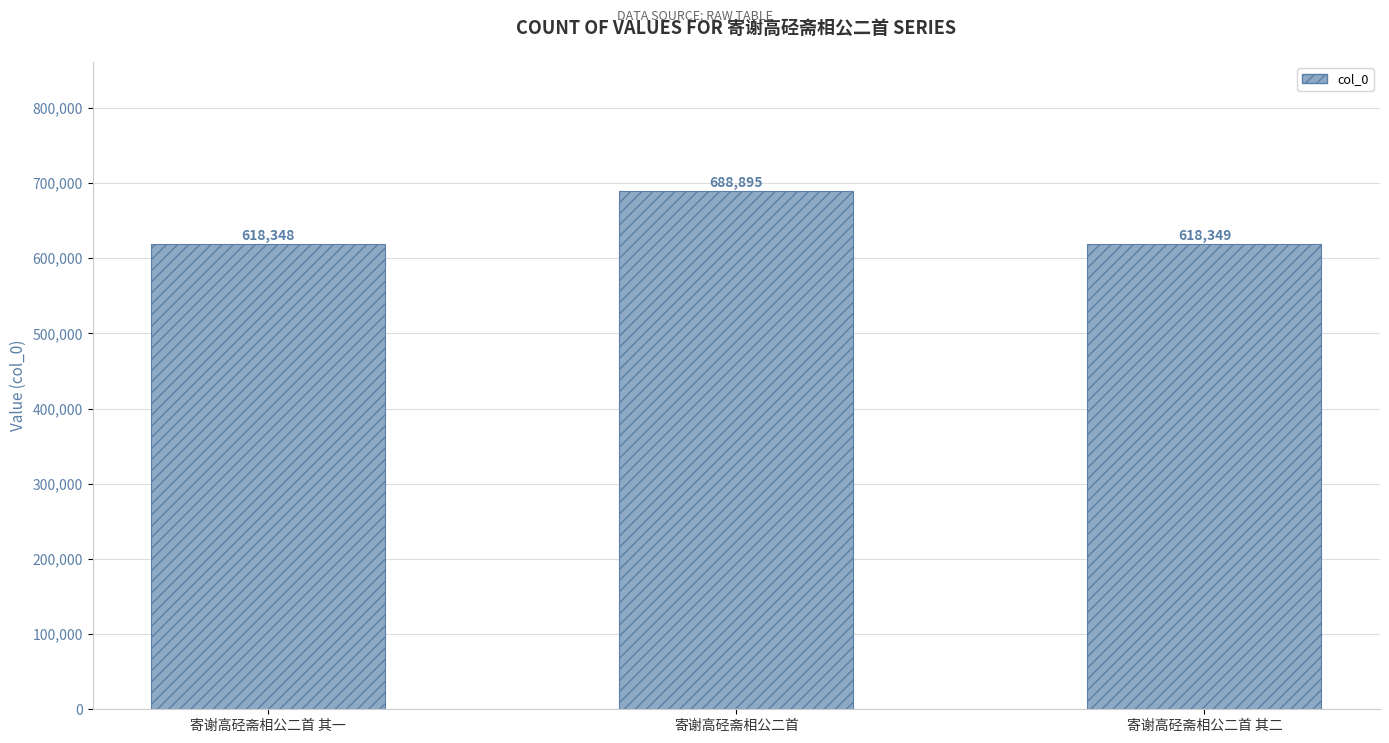

What is the ratio of the value at 寄谢高硁斋相公二首 其一 to the value at 寄谢高硁斋相公二首 其二?

1.0